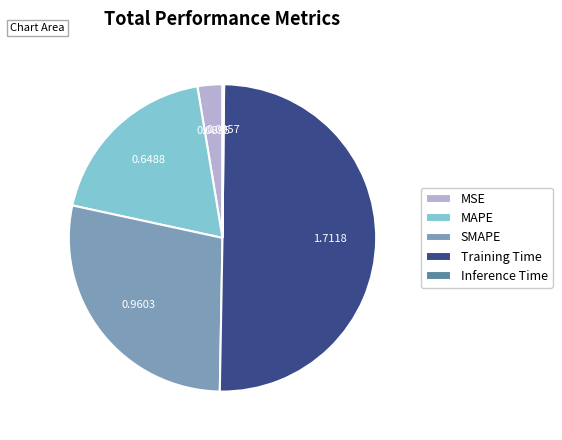

Does MSE represent more than half of the total?

No